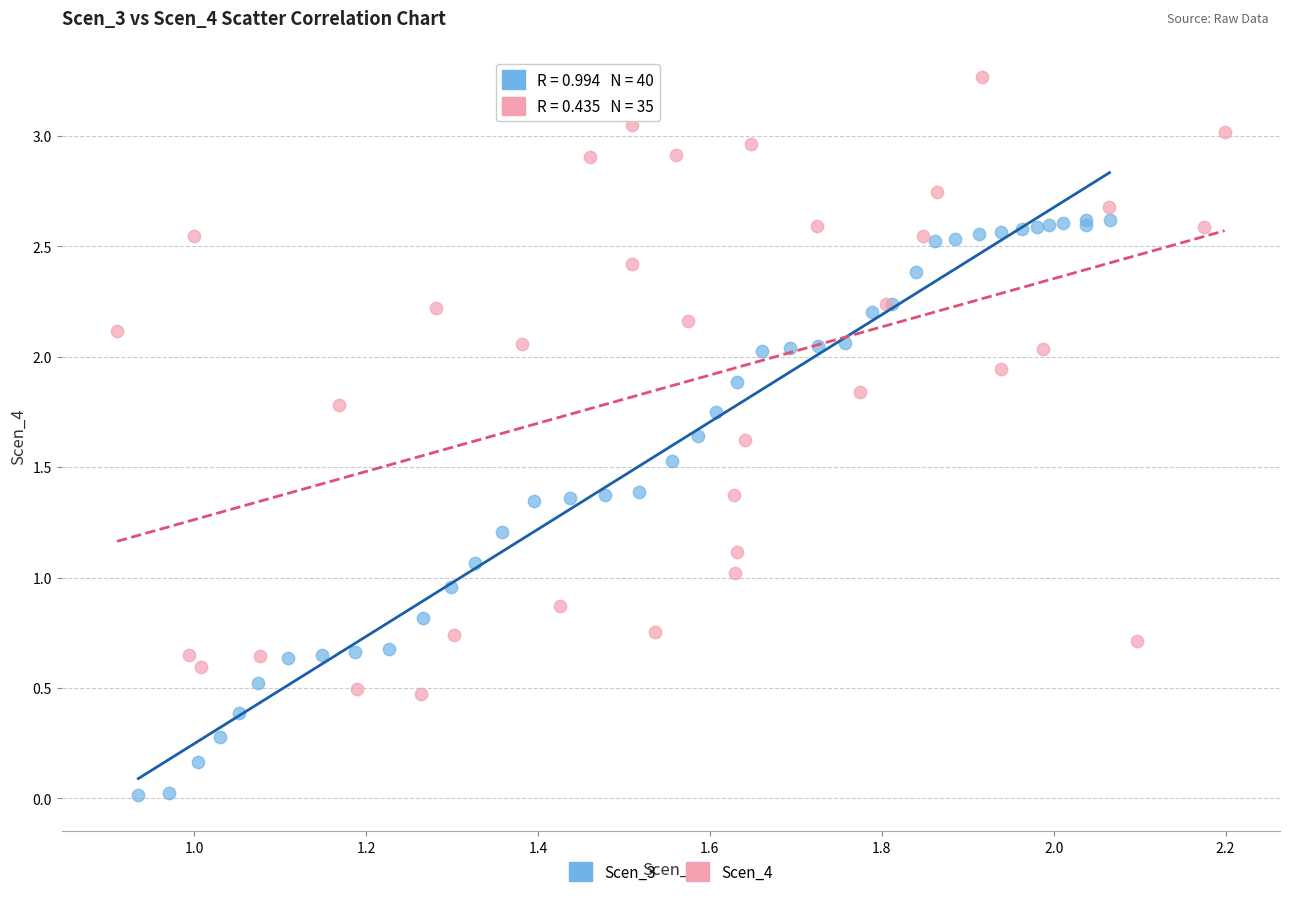

Which series has the largest Y range (max minus min)?

Scen_4